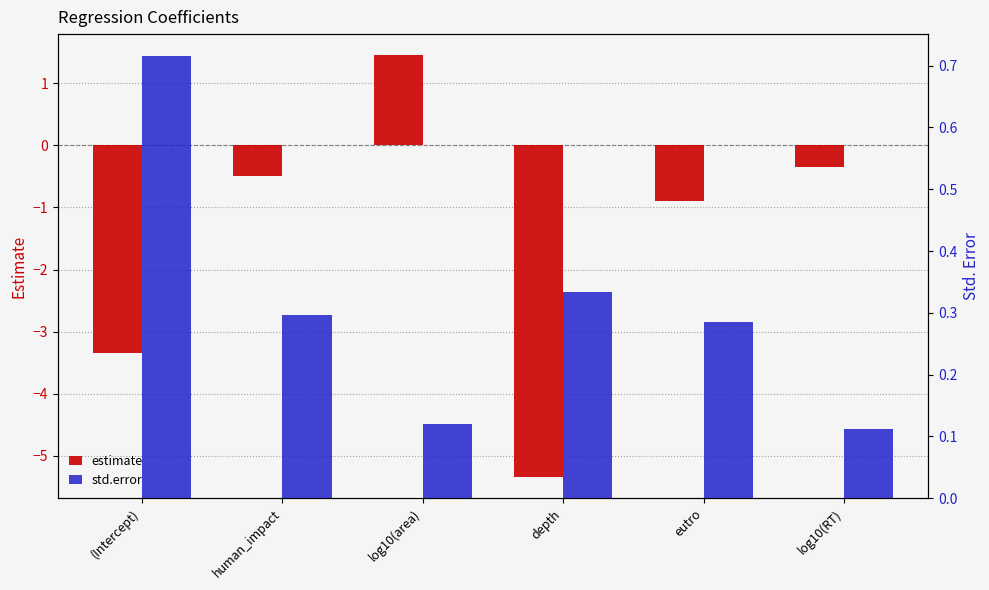

Which series has the largest total across all categories?

std.error